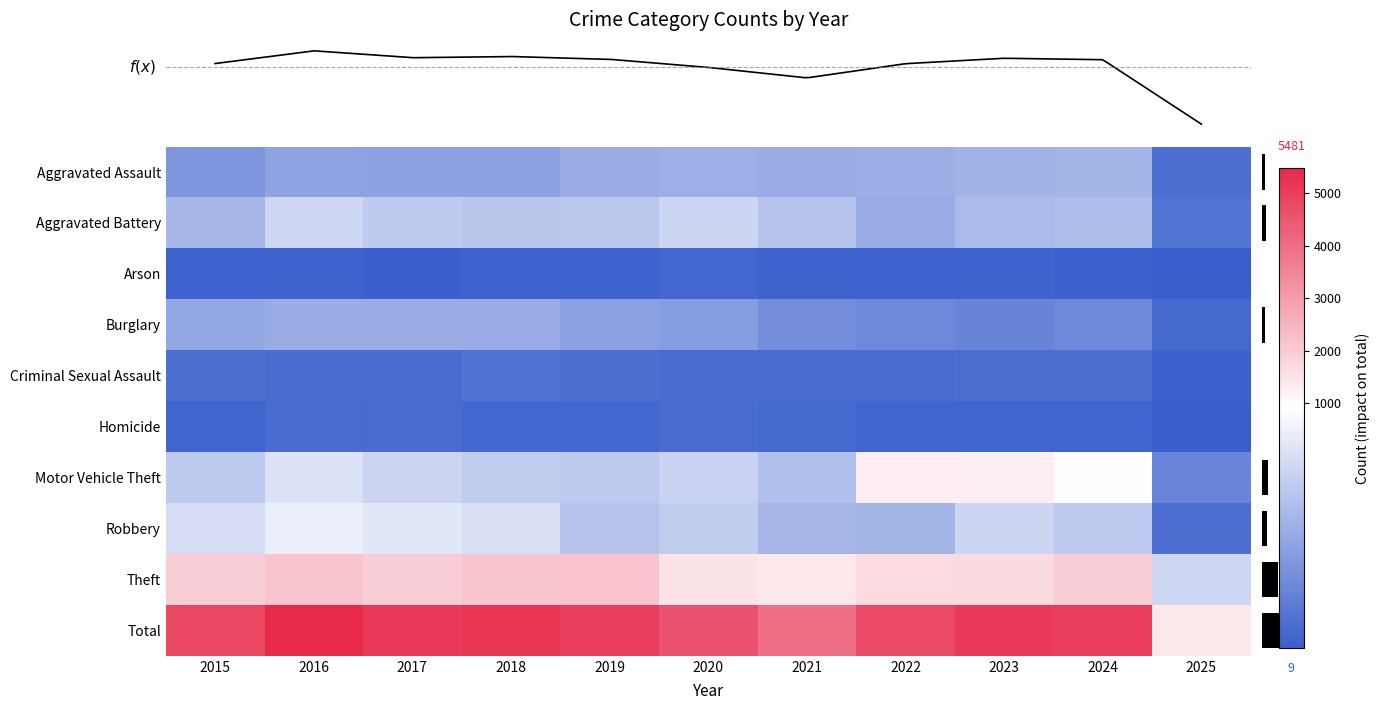

Which series has the largest total across all categories?

Total